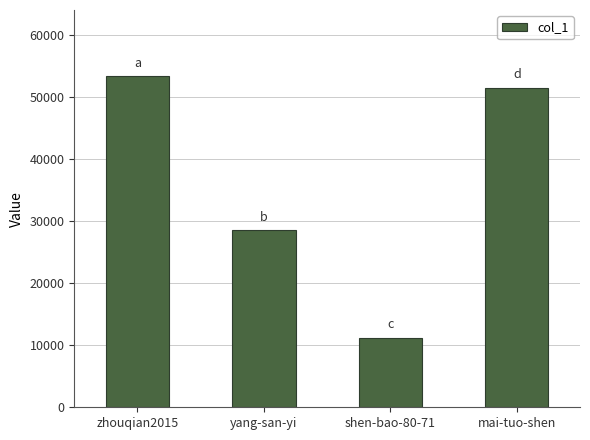

What is the smallest value displayed?

11235